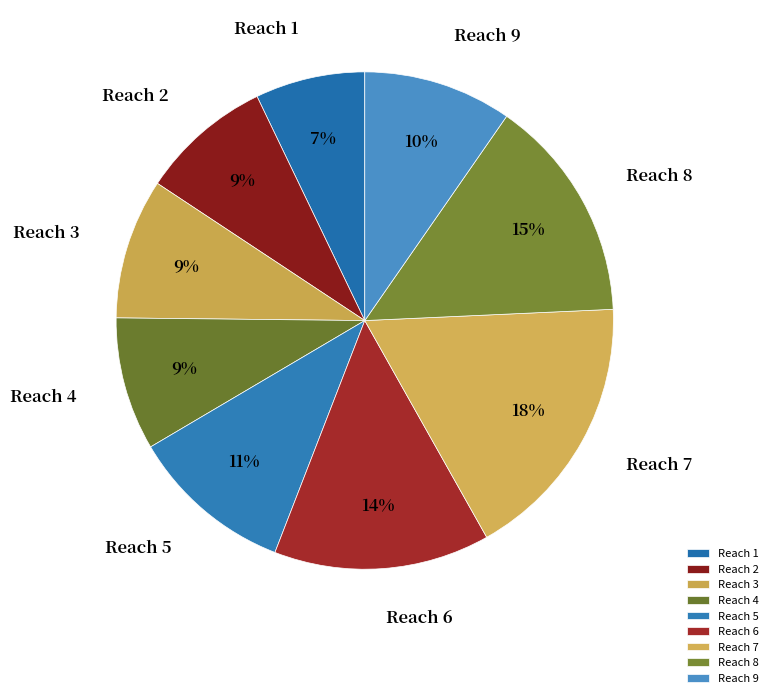

Is the sum of Reach 2 and Reach 1 greater than half?

No